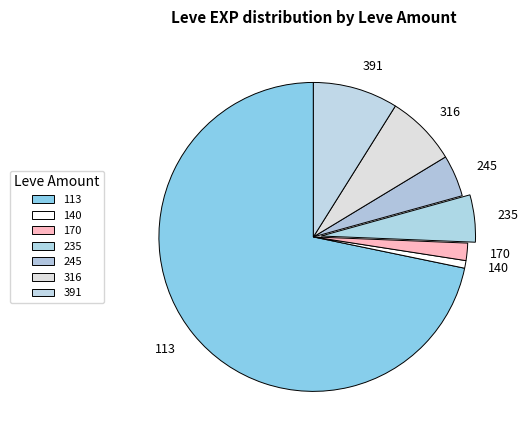

Between 245 and 316, which is larger?

316